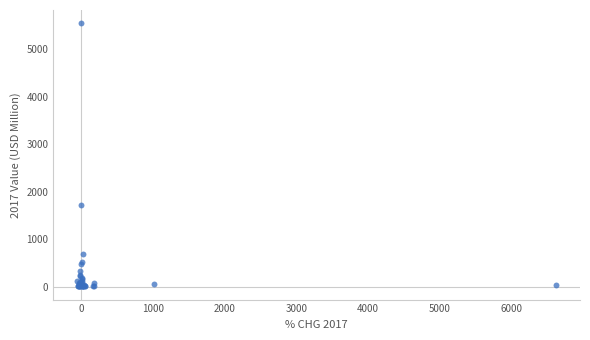

What Y value in the scatter plot is closest to 2777?

1720.8